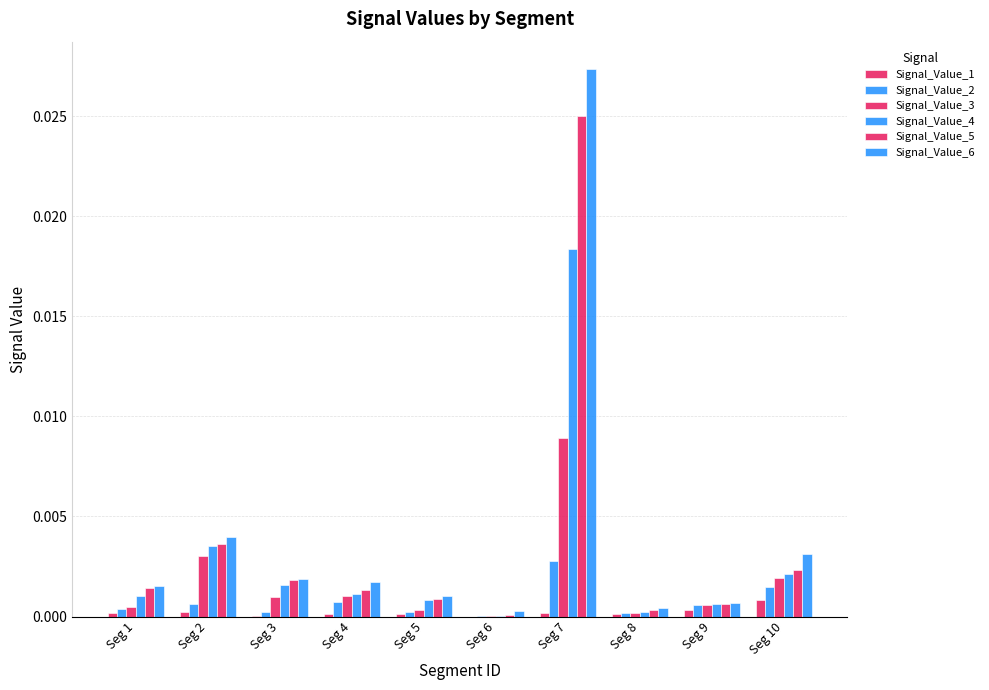

How many categories are shown in the chart?

10